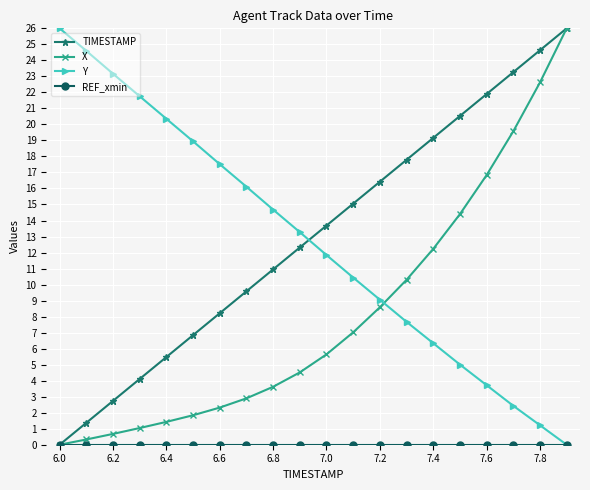

What is the greatest value displayed?

26.0